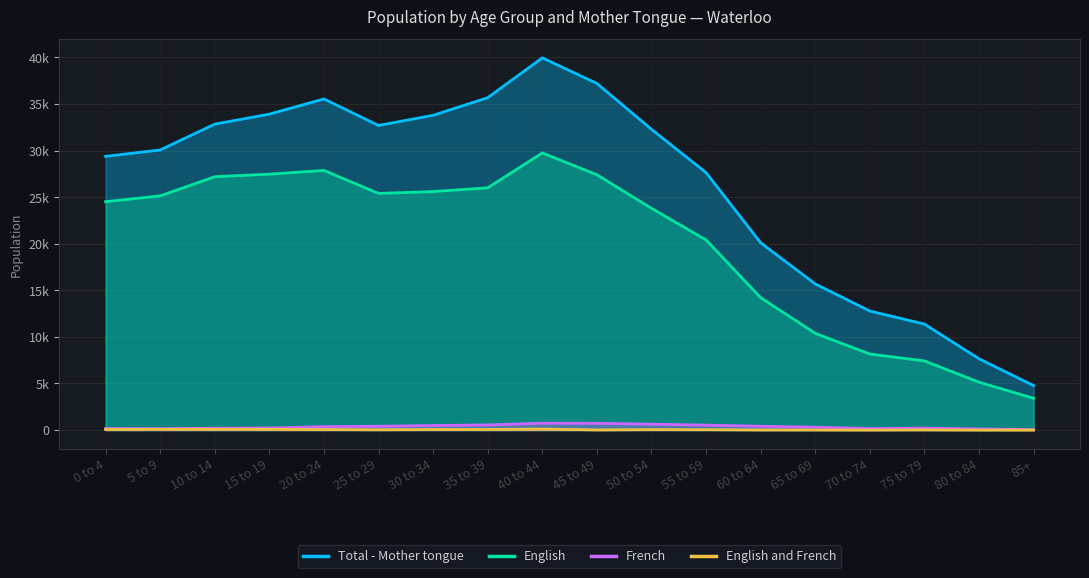

What is the difference between the second highest and minimum values in the English and French series?

85